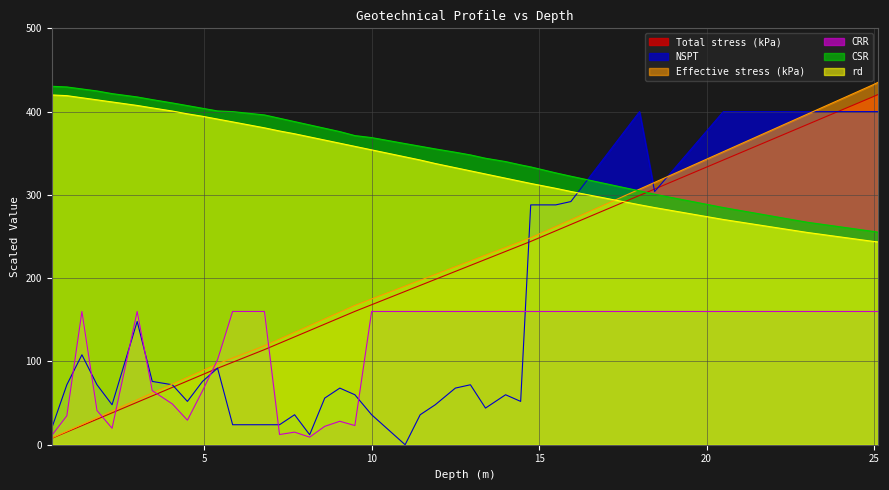

True or false: Total stress (kPa) has a value of 169.4 at 6.8.

False